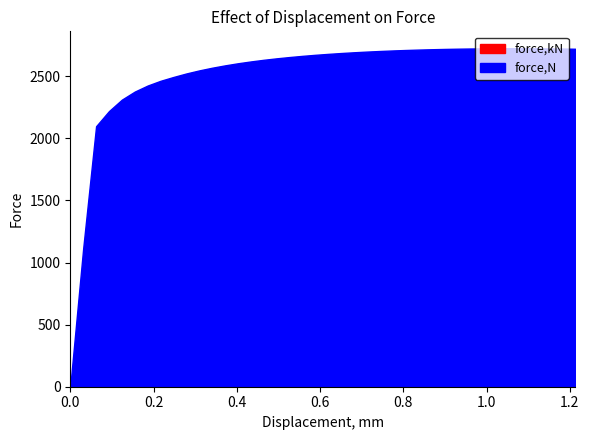

Is it true that force,kN equals 2.7 at 0.993184?

True